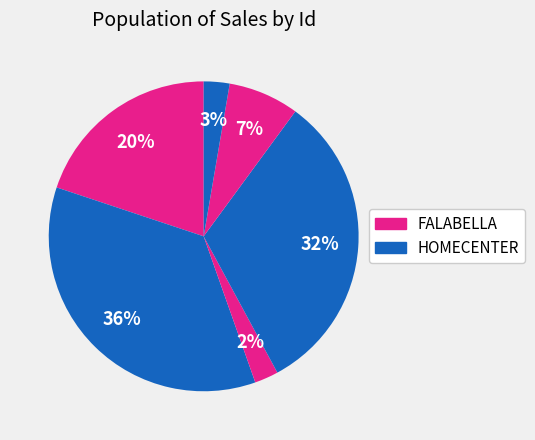

Count the number of slices in the pie.

6